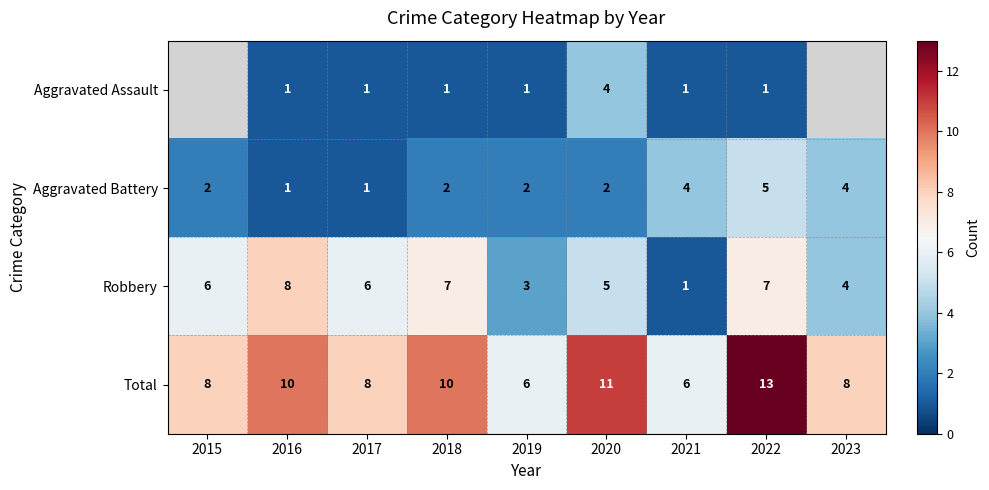

Rank the series at 2020 from lowest to highest value.

Aggravated Battery, Aggravated Assault, Robbery, Total